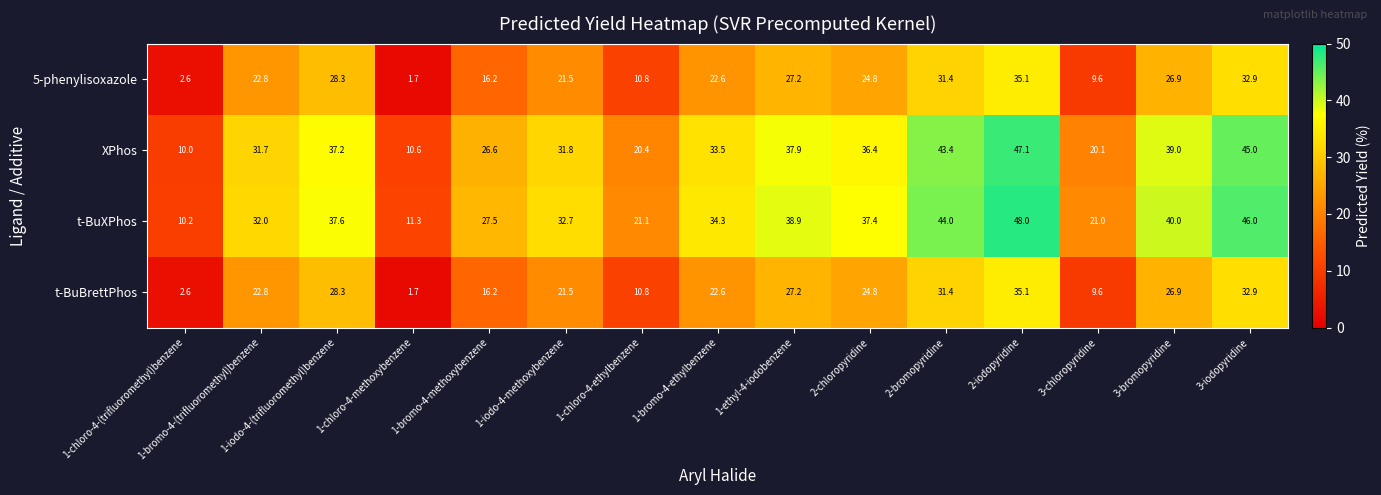

What is the sum of the t-BuXPhos values at 1-iodo-4-methoxybenzene and 1-chloro-4-(trifluoromethyl)benzene?

42.9